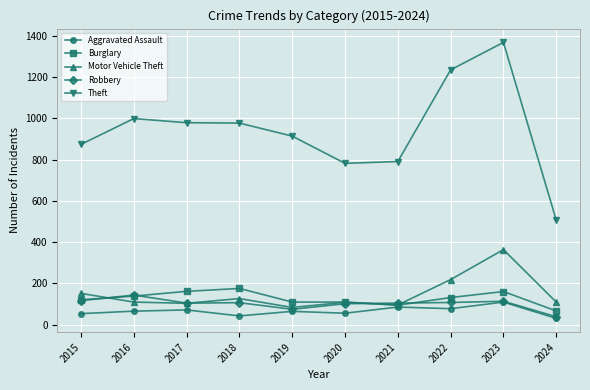

What is the difference between the maximum and second lowest values in the Burglary series?

81